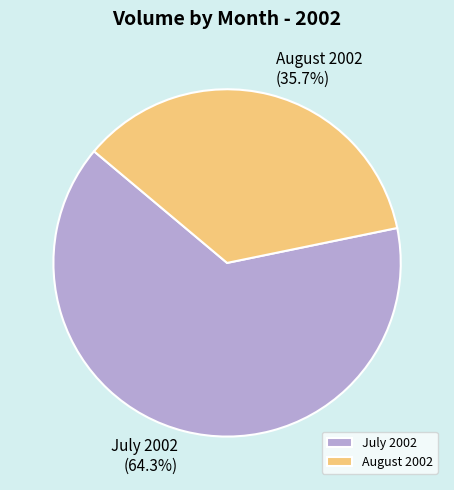

Is there a majority slice in this chart?

Yes